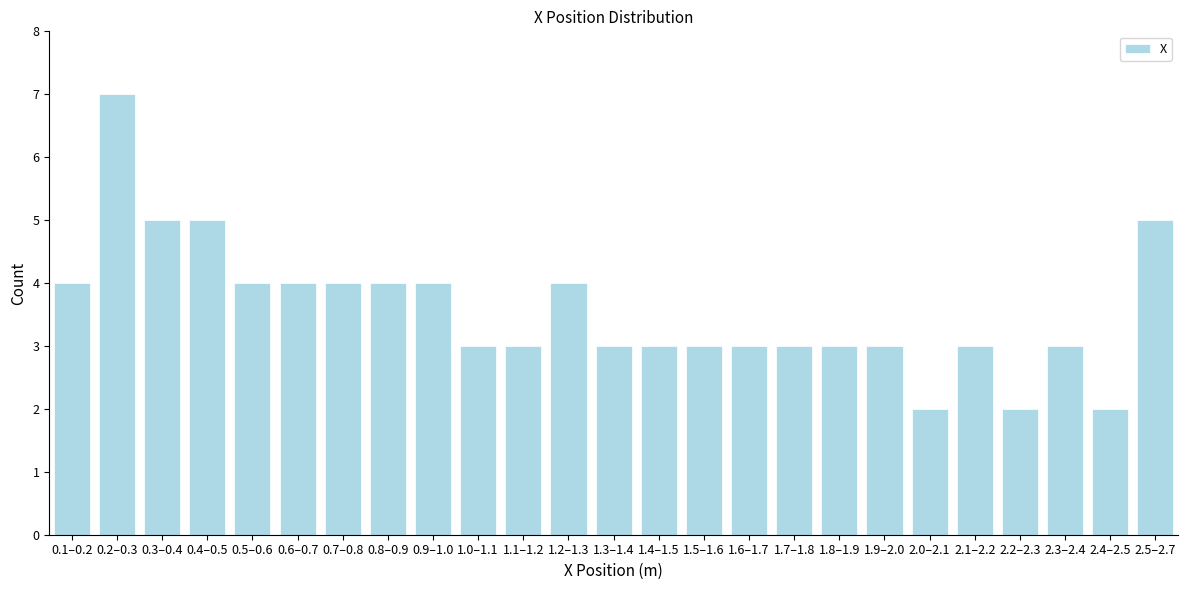

Reading left to right, what are all the values shown in this chart?

4	7	5	5	4	4	4	4	4	3	3	4	3	3	3	3	3	3	3	2	3	2	3	2	5